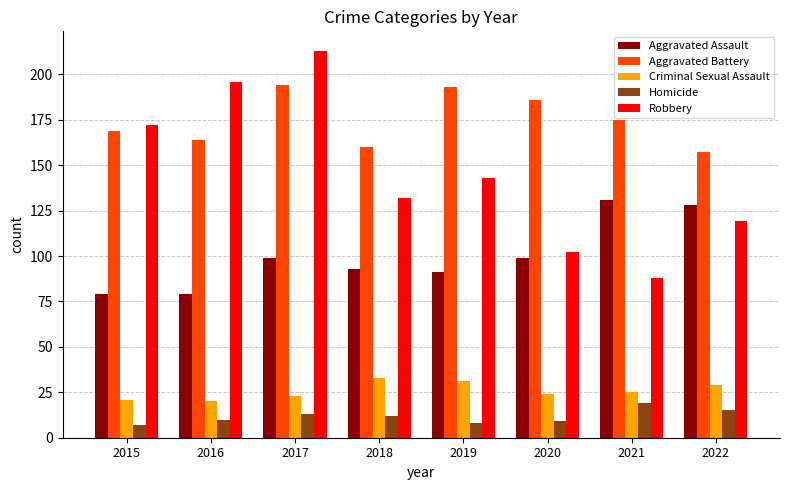

What is the value of the Homicide bar at the 3rd from the left?

13